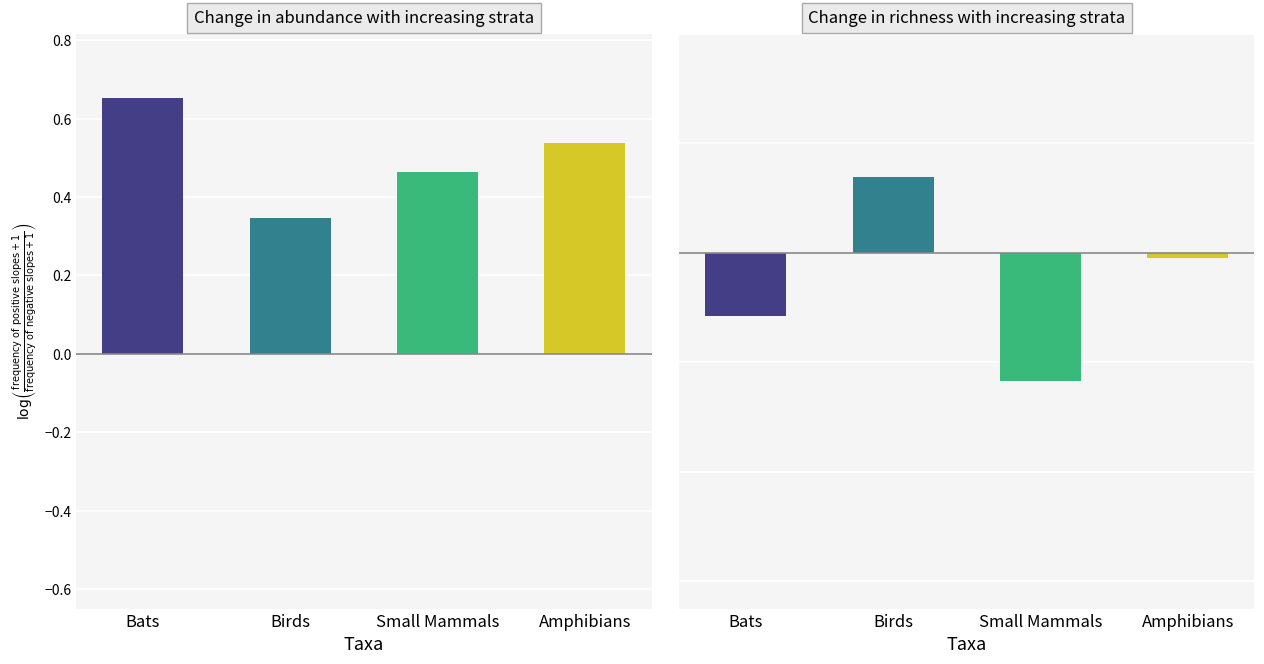

Count the number of data series in this chart.

2